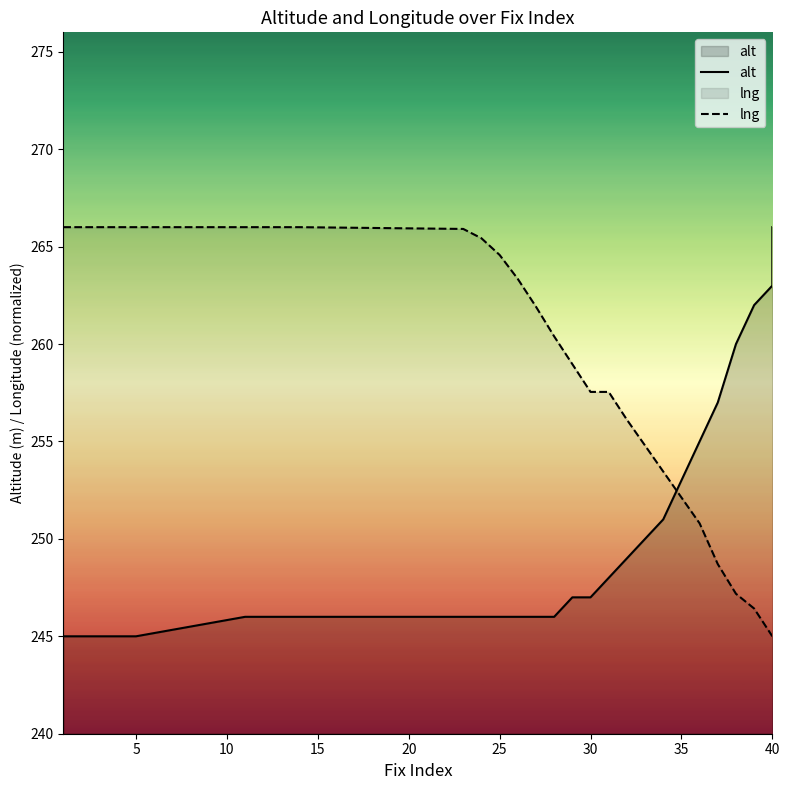

Rank the series by their maximum value, from highest to lowest.

alt, lng